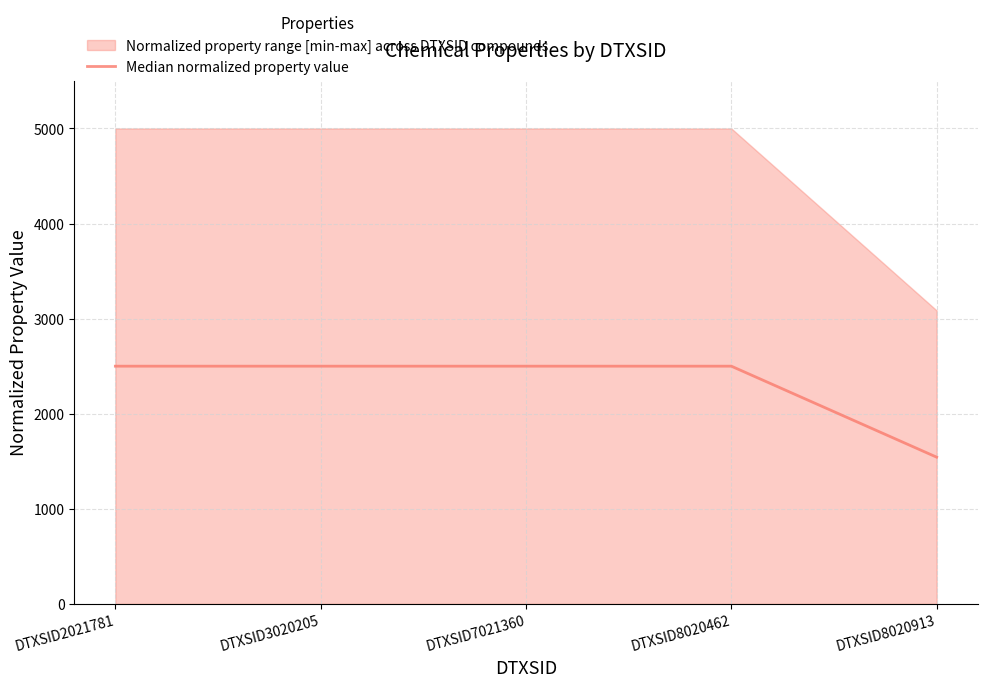

What is the smallest value displayed?

1543.0